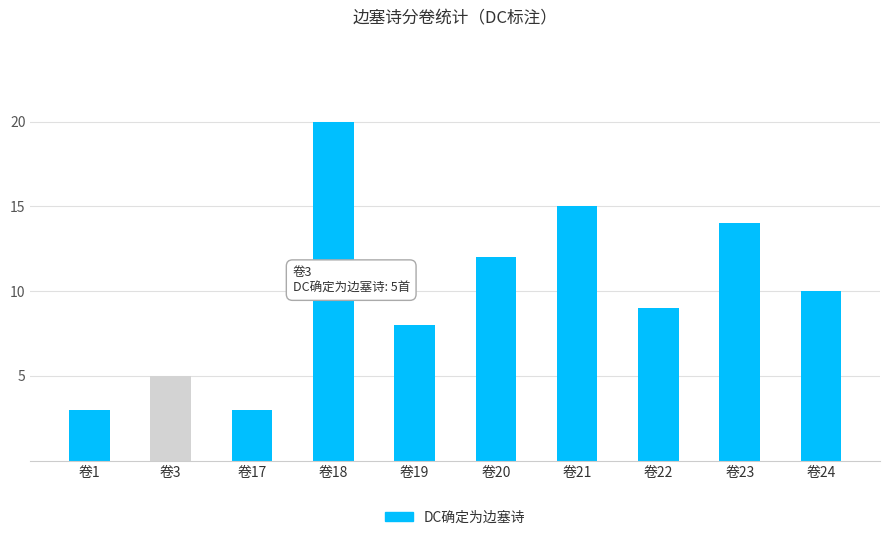

Is it true that the value at 卷1 is 5?

False